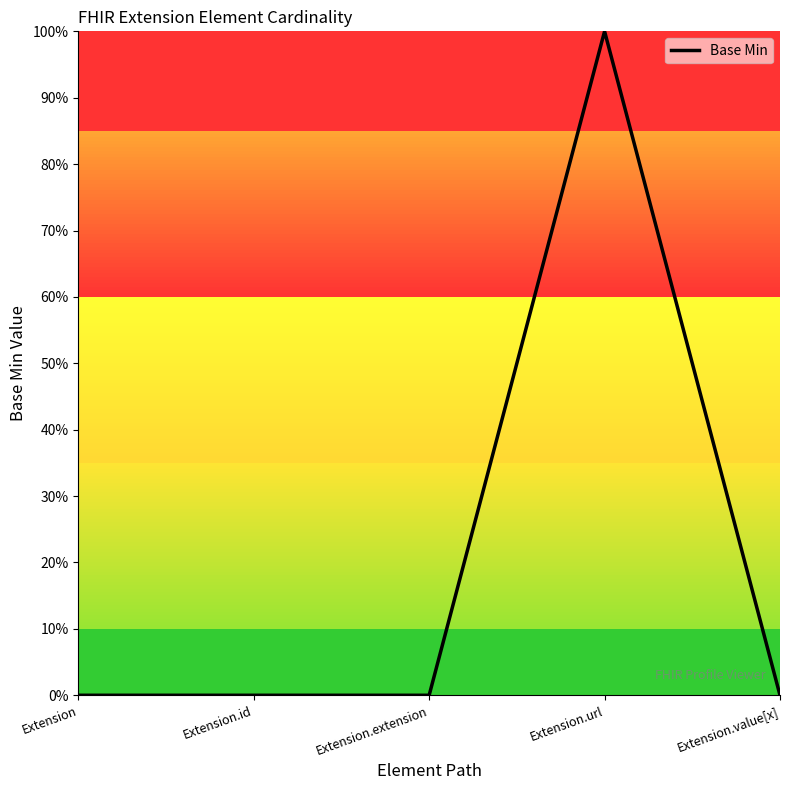

Reading left to right, extract all data points from this chart.

0	0	0	1	0